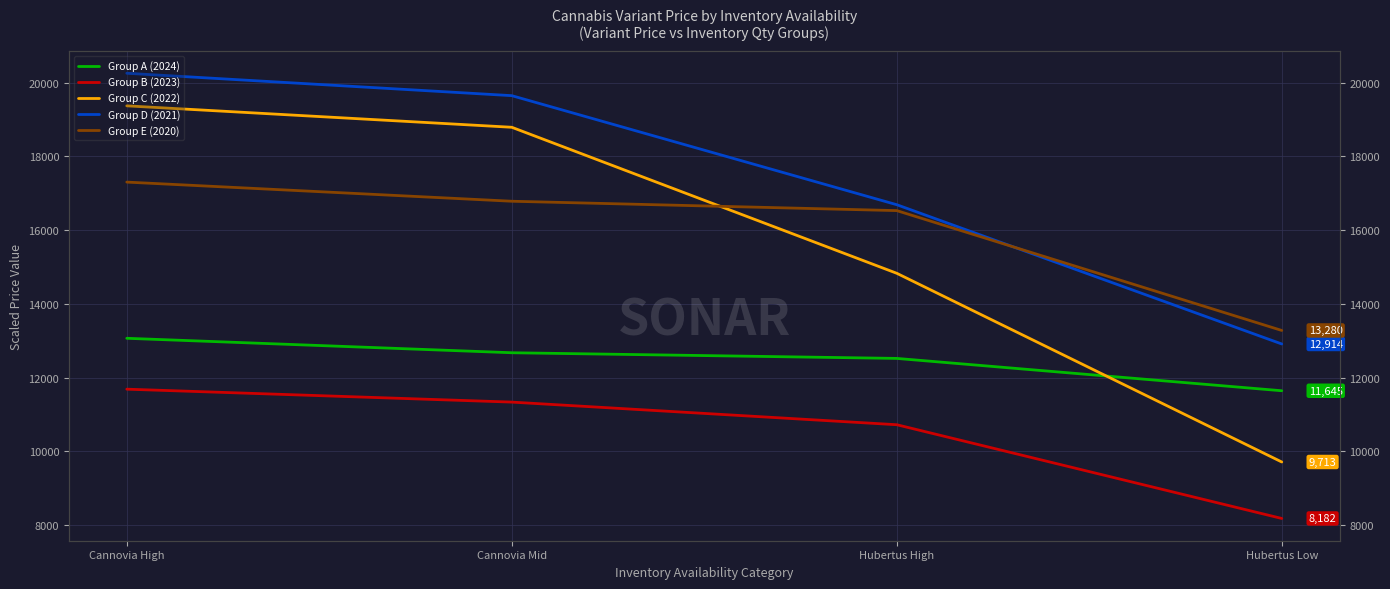

What are all the series names shown in the legend?

Group A (2024), Group B (2023), Group C (2022), Group D (2021), Group E (2020)